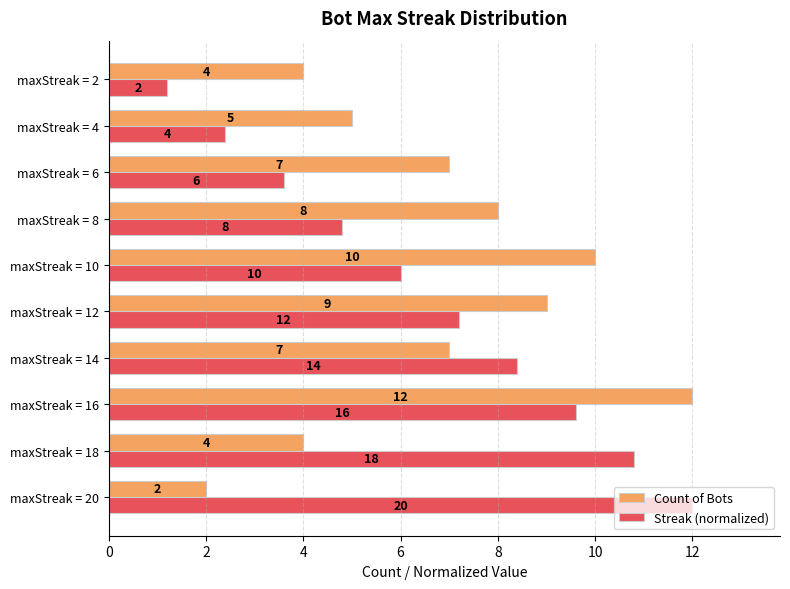

Which category has the lowest value across all series?

maxStreak = 2